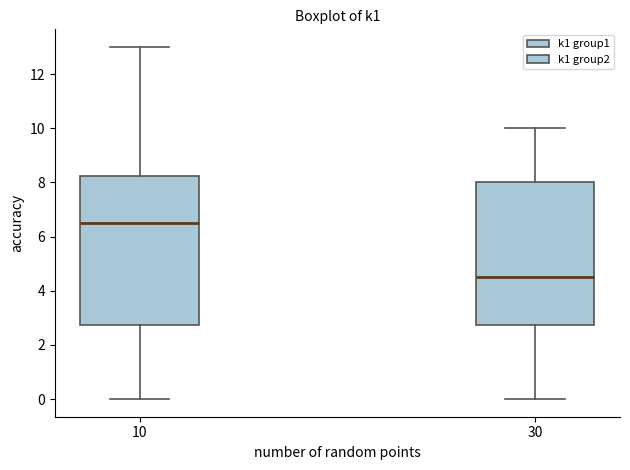

Reading left to right, transcribe this box plot: for each box, give where its median line is, the range the box spans, and where its two whiskers end, as read against the y-axis. The values are not printed on the chart, so give them approximately, as read against the axis.

10: median 6.6, box 2.8 to 8.2, whiskers 0.0 to 13.0
30: median 4.6, box 2.8 to 8.0, whiskers 0.0 to 10.0